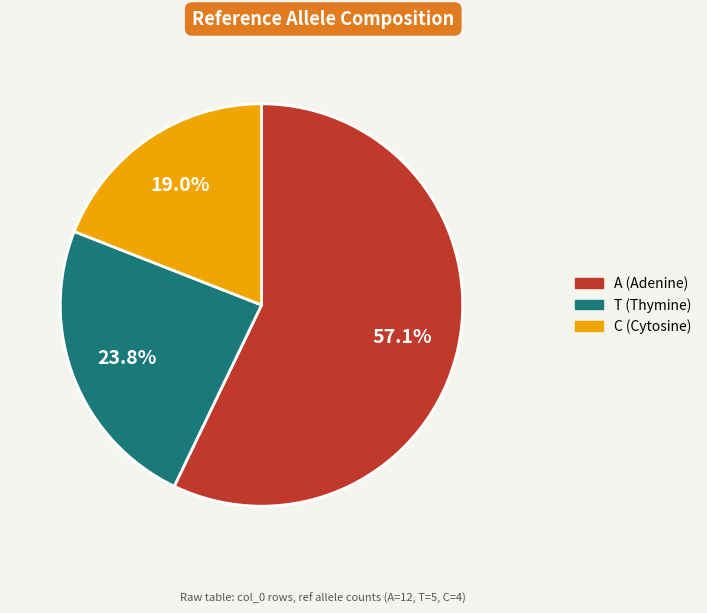

Is there a majority slice in this chart?

Yes